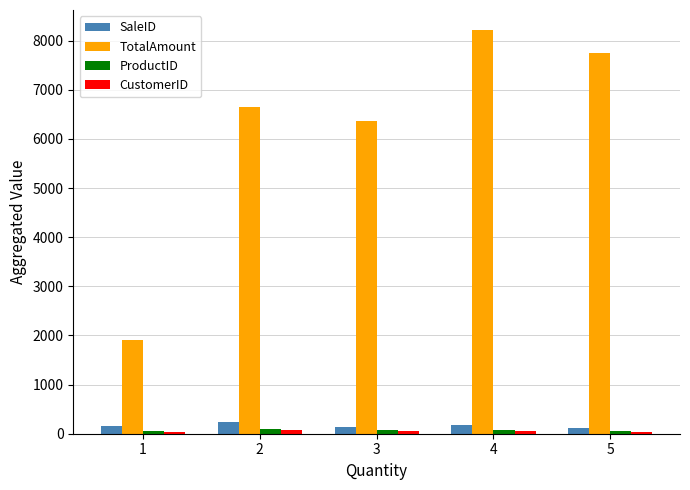

At which category is the sum across all series the highest?

4